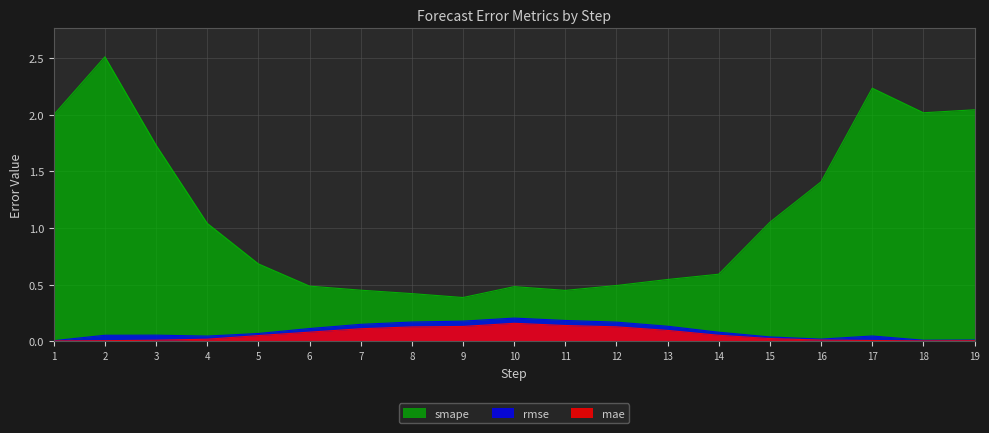

How many interior local valleys does the rmse series have?

3